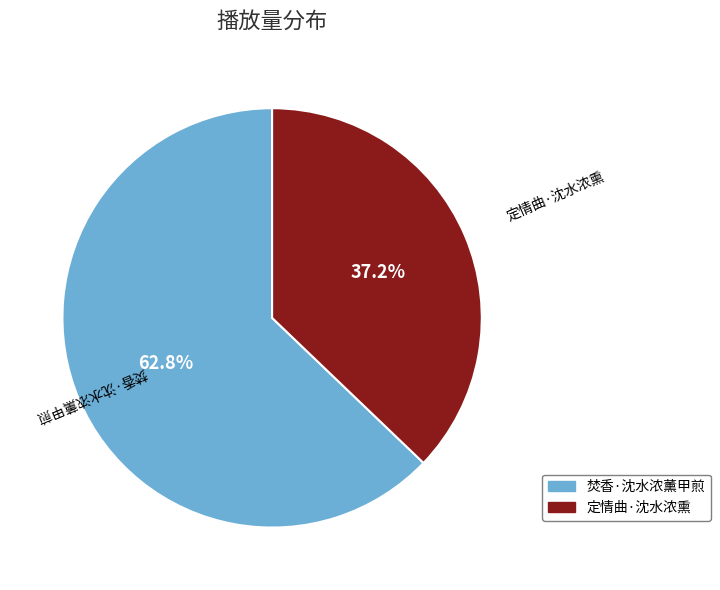

To the nearest percent, what is the difference between the largest and smallest slice percentages?

26%